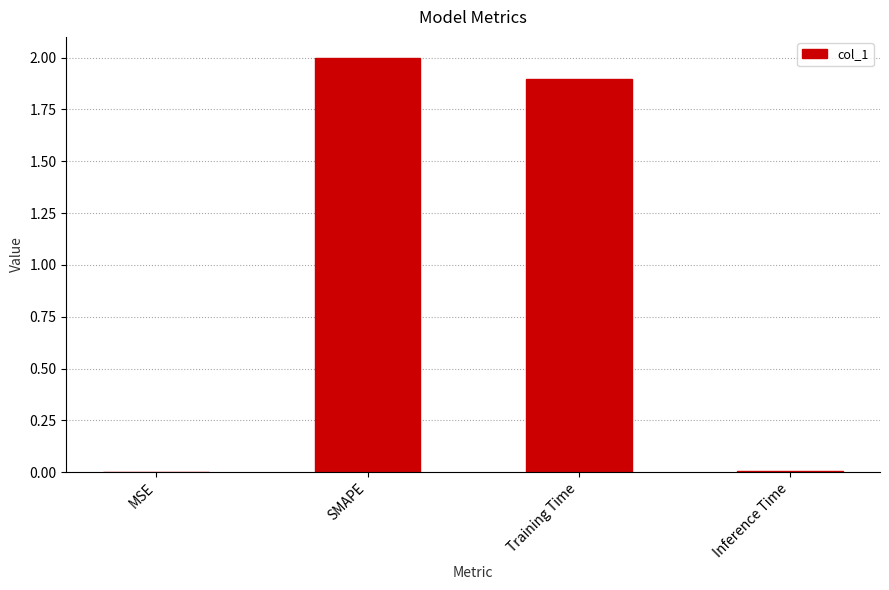

Where is the data nearest to the value 1?

Training Time